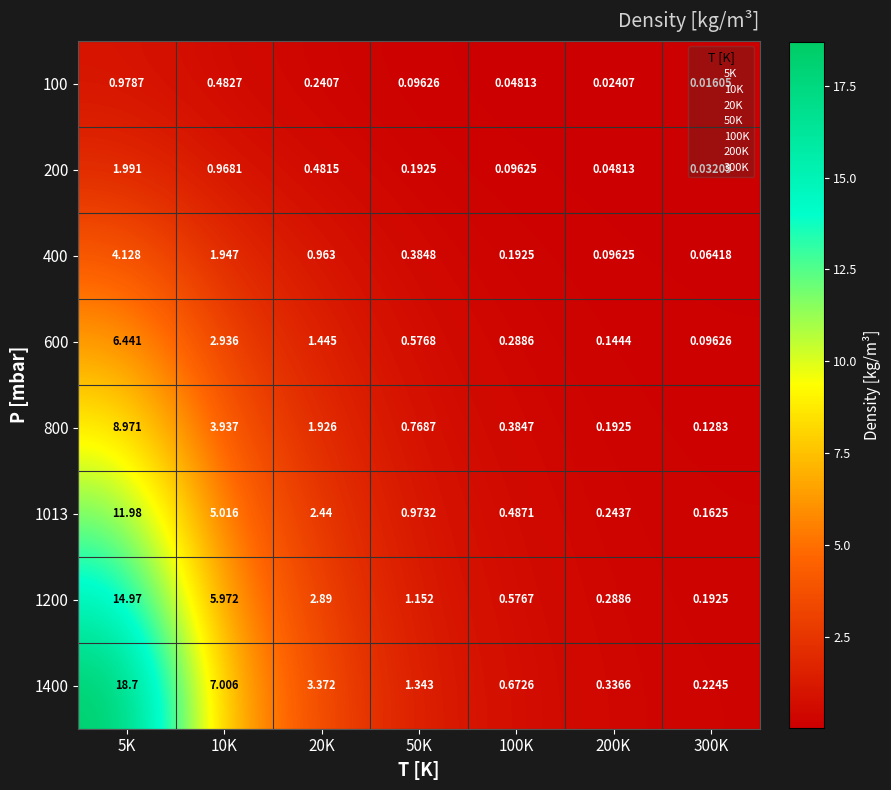

Is the value of 200 at 10K greater than the value of 400 at 300K?

Yes